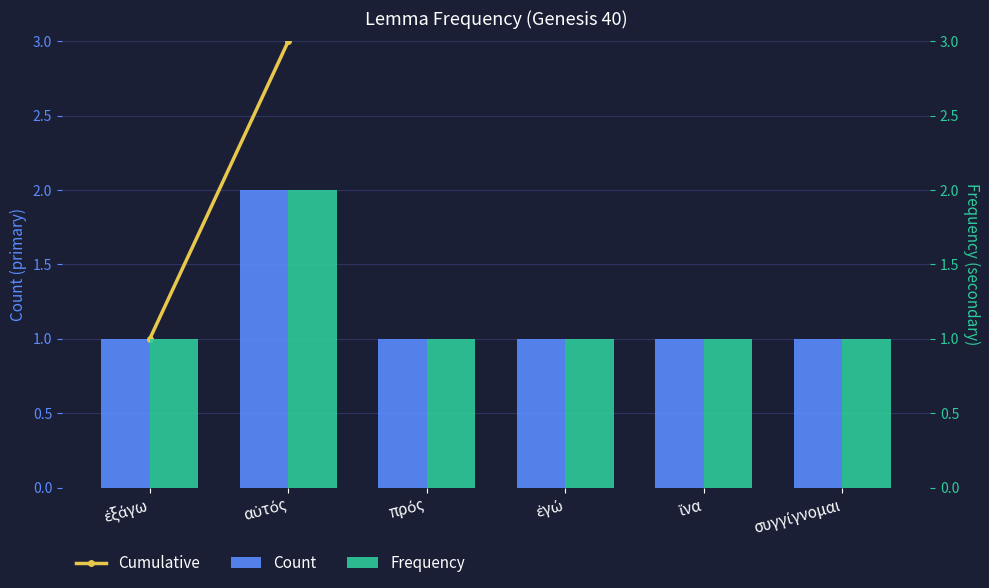

At which label is Frequency closest to 1?

ἐξάγω